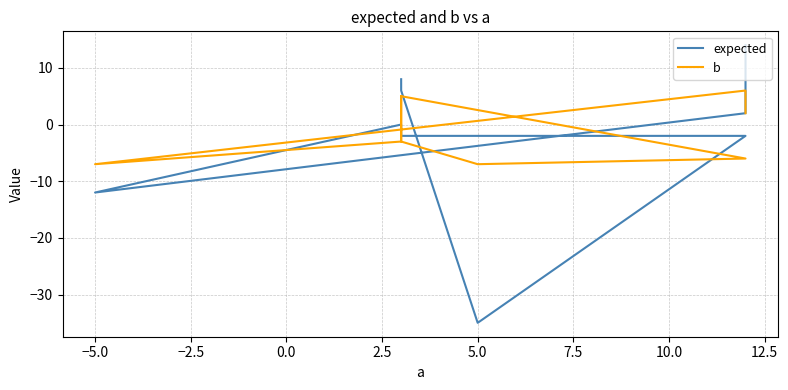

Which series has the largest range (max minus min)?

expected